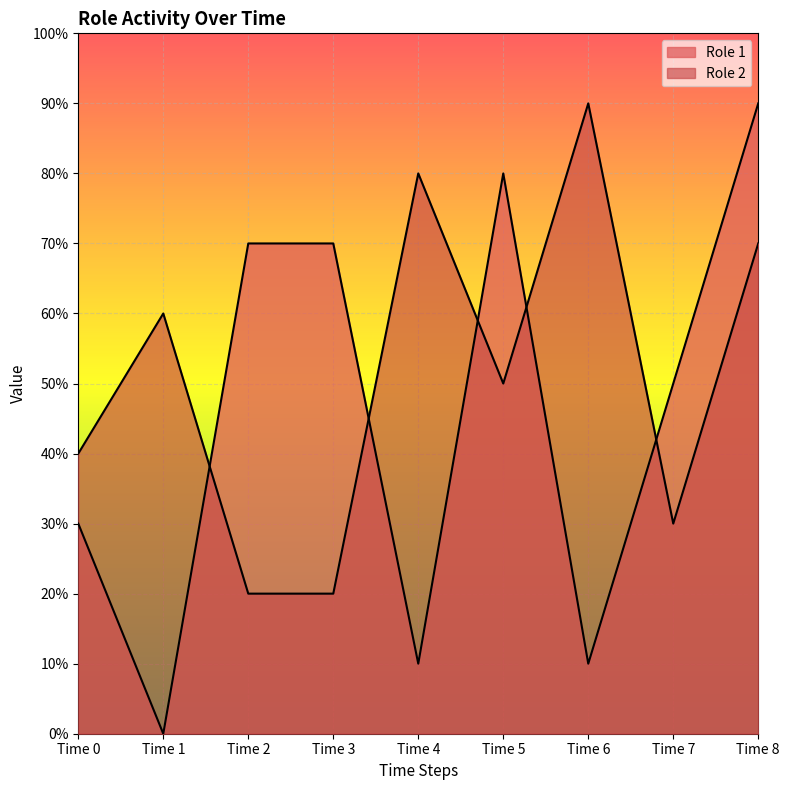

Does the chart display data point markers on the line(s)?

No